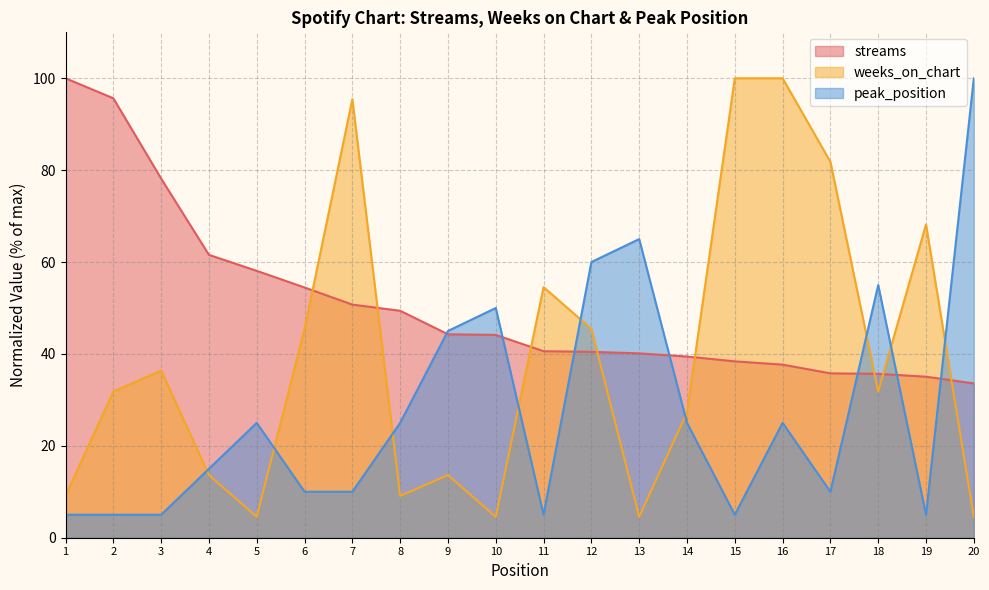

Reading left to right, list all the values displayed in this chart.

streams: 100.0	95.6	78.2	61.6	58.1	54.5	50.7	49.4	44.3	44.1	40.6	40.5	40.1	39.4	38.4	37.7	35.8	35.7	35.0	33.6
weeks_on_chart: 9.1	31.8	36.4	13.6	4.5	45.5	95.5	9.1	13.6	4.5	54.5	45.5	4.5	27.3	100.0	100.0	81.8	31.8	68.2	4.5
peak_position: 5.0	5.0	5.0	15.0	25.0	10.0	10.0	25.0	45.0	50.0	5.0	60.0	65.0	25.0	5.0	25.0	10.0	55.0	5.0	100.0